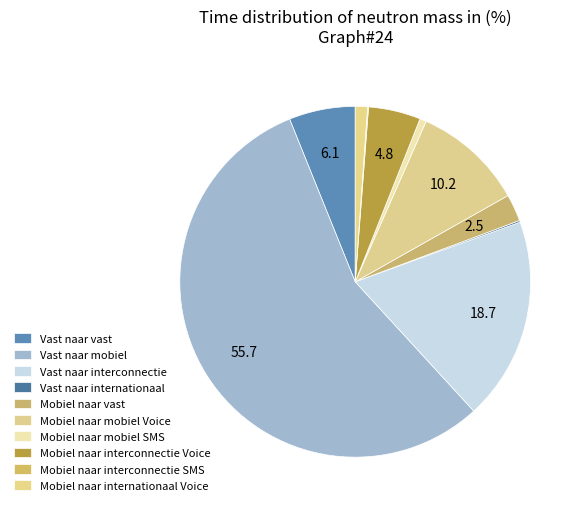

How many segments does this pie chart have?

10